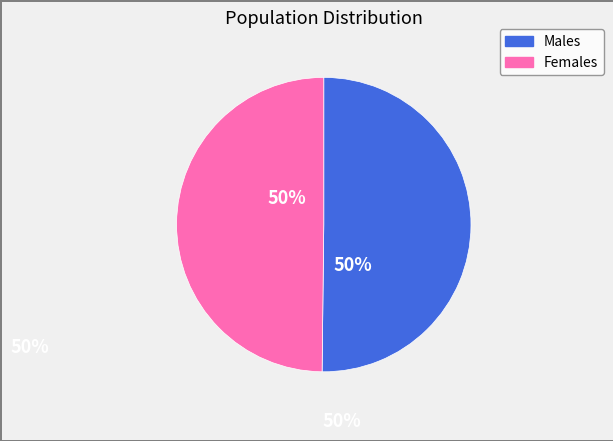

To the nearest percent, what is the average slice percentage?

50%